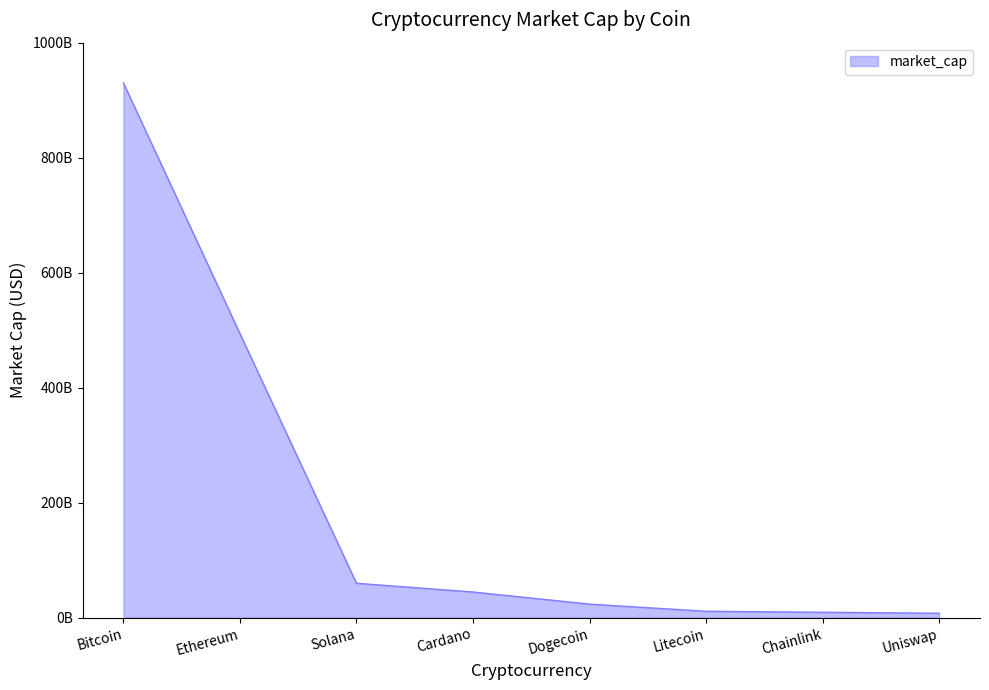

What is the difference between the values at Uniswap and Dogecoin?

15901016146